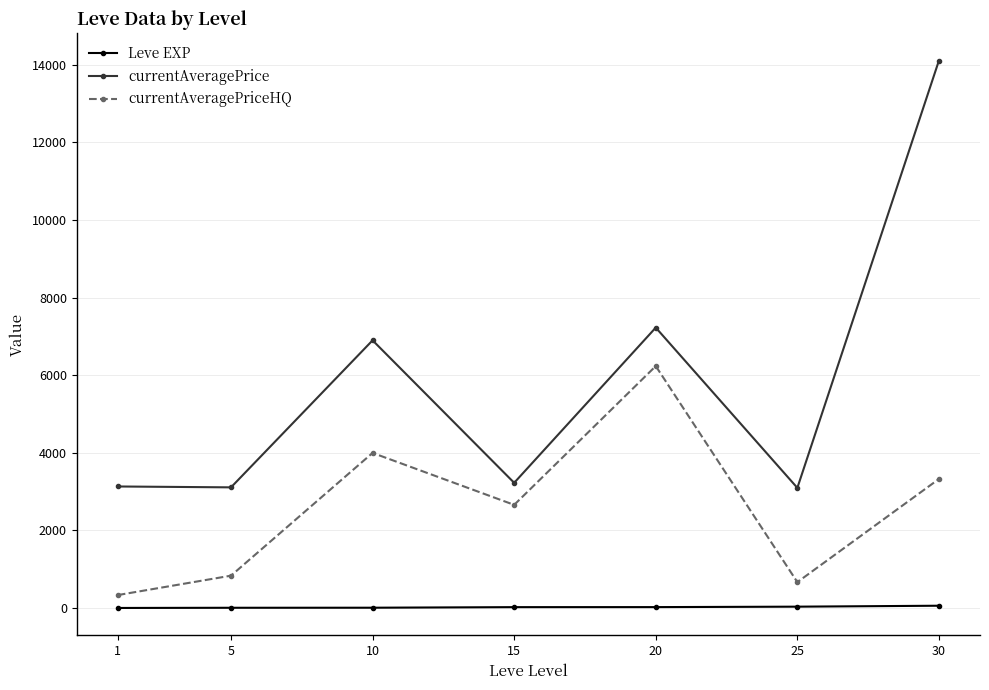

Where does the currentAveragePrice series first go above 3225?

10